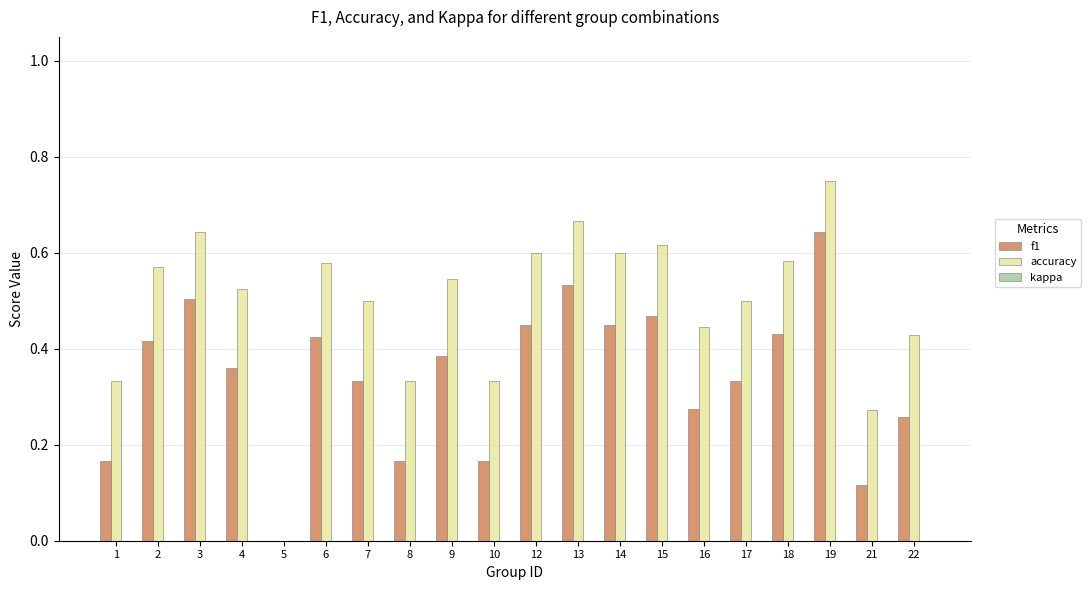

True or false: accuracy has a value of 0.8 at 12.

False